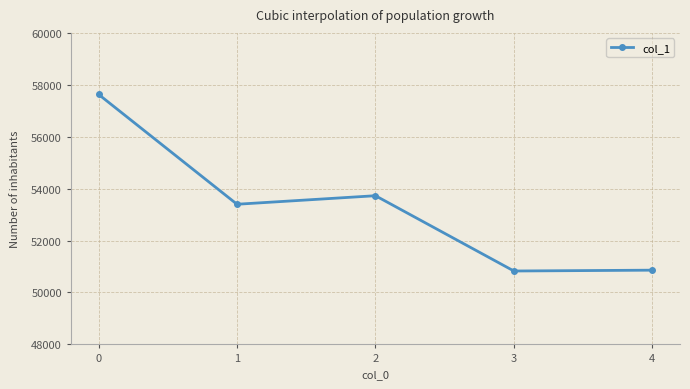

What is the change in value from 1 to 3?

-2571